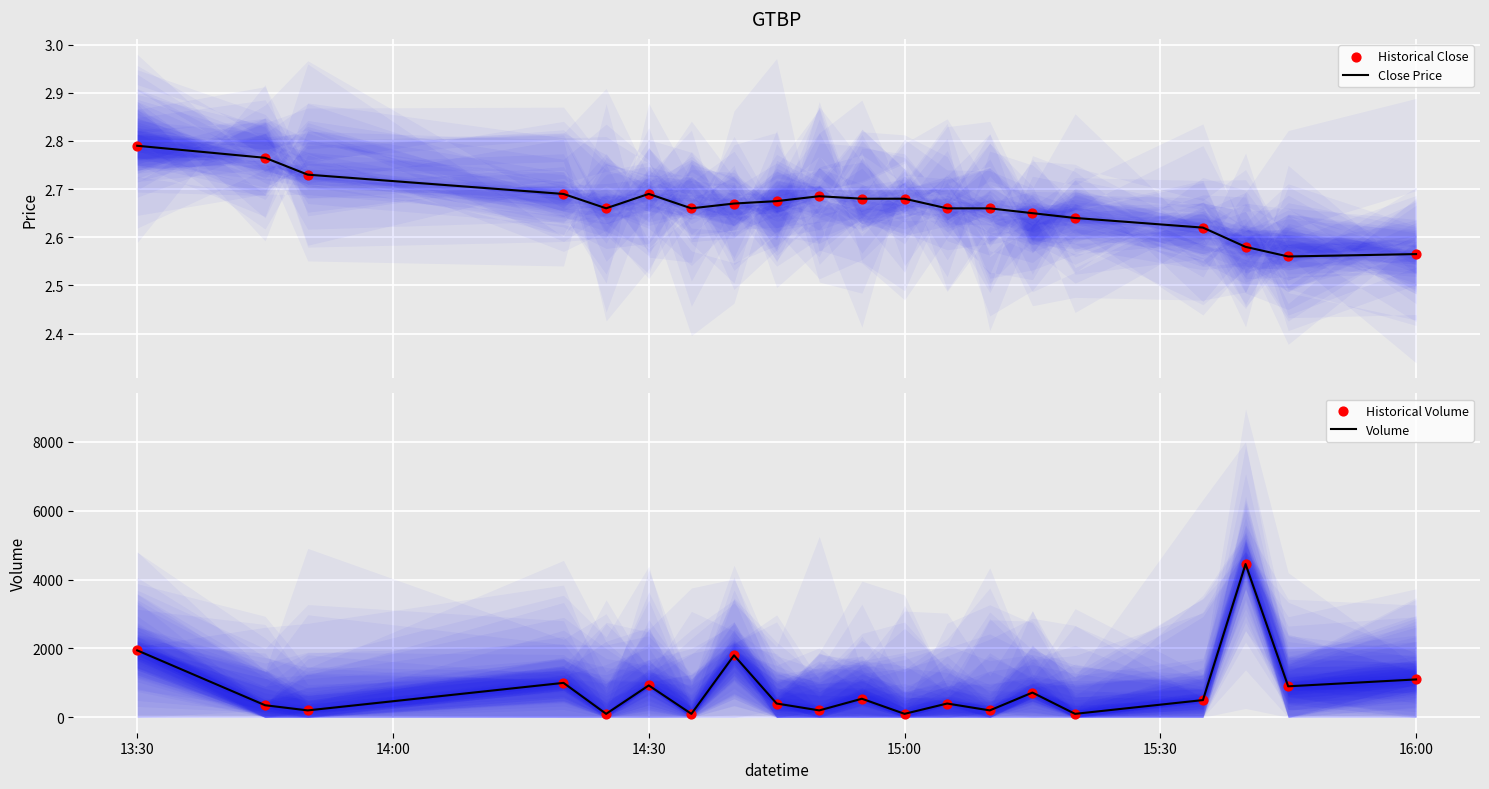

At how many categories does at least one series exceed 3356?

1